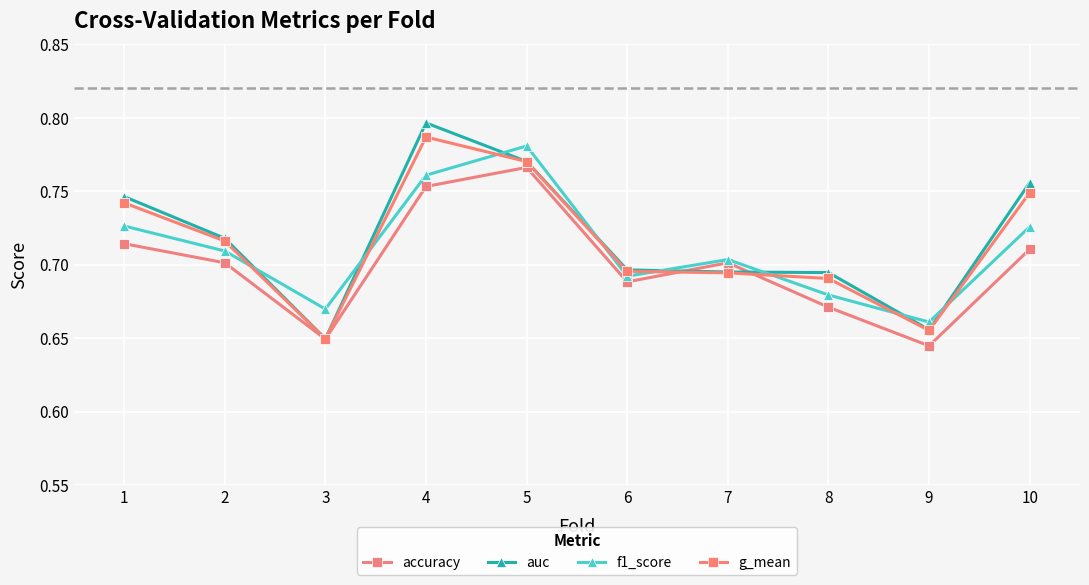

What is the difference between the maximum and minimum values in the auc series?

0.1